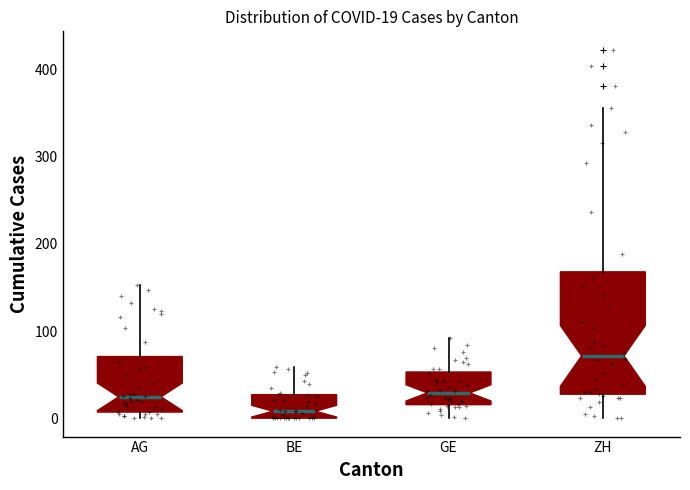

Which box is the tallest, from its lower edge to its upper edge?

ZH